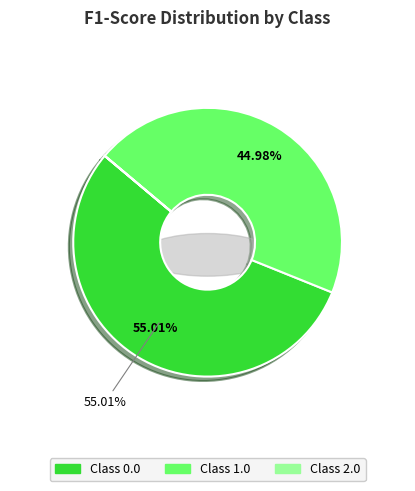

True or false: 0.0 accounts for 55% of the total.

True